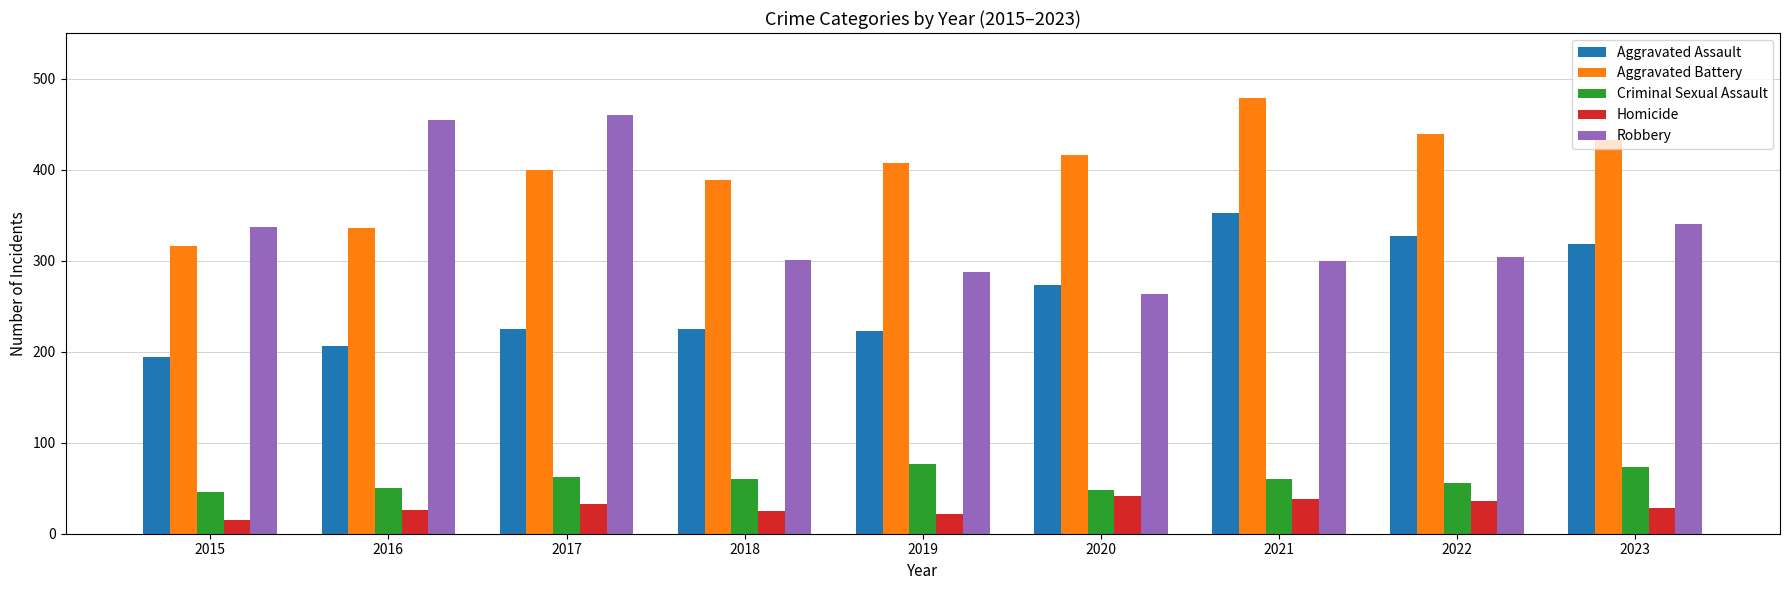

What is the minimum value shown in the chart?

15